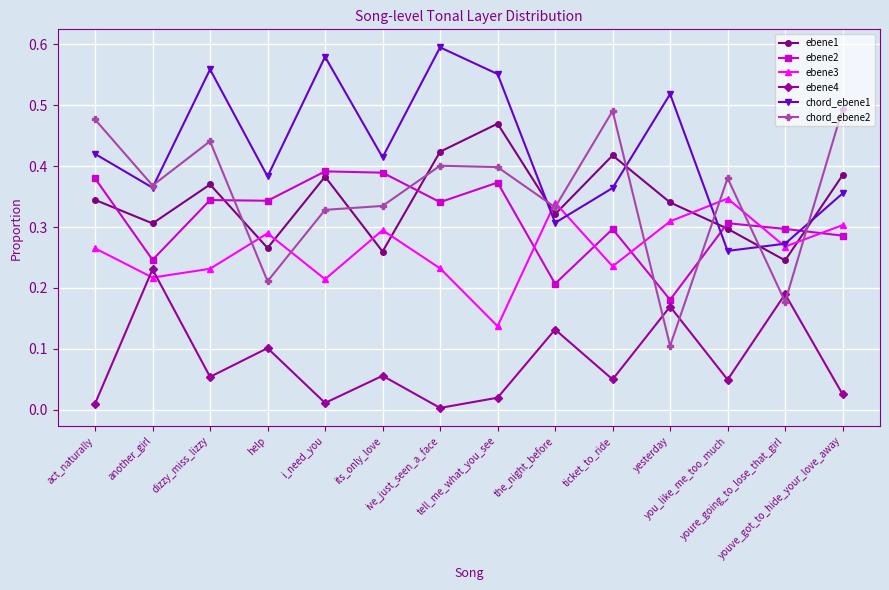

Does the chart display data point markers on the line(s)?

Yes